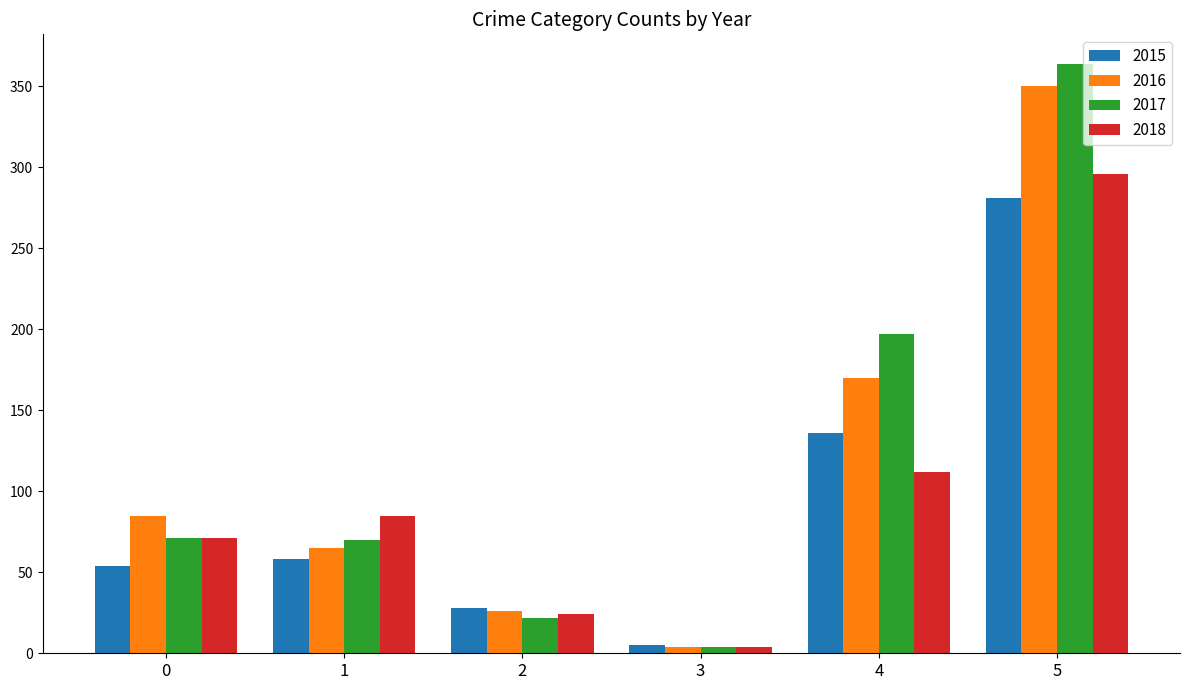

At which category is the sum across all series the highest?

5